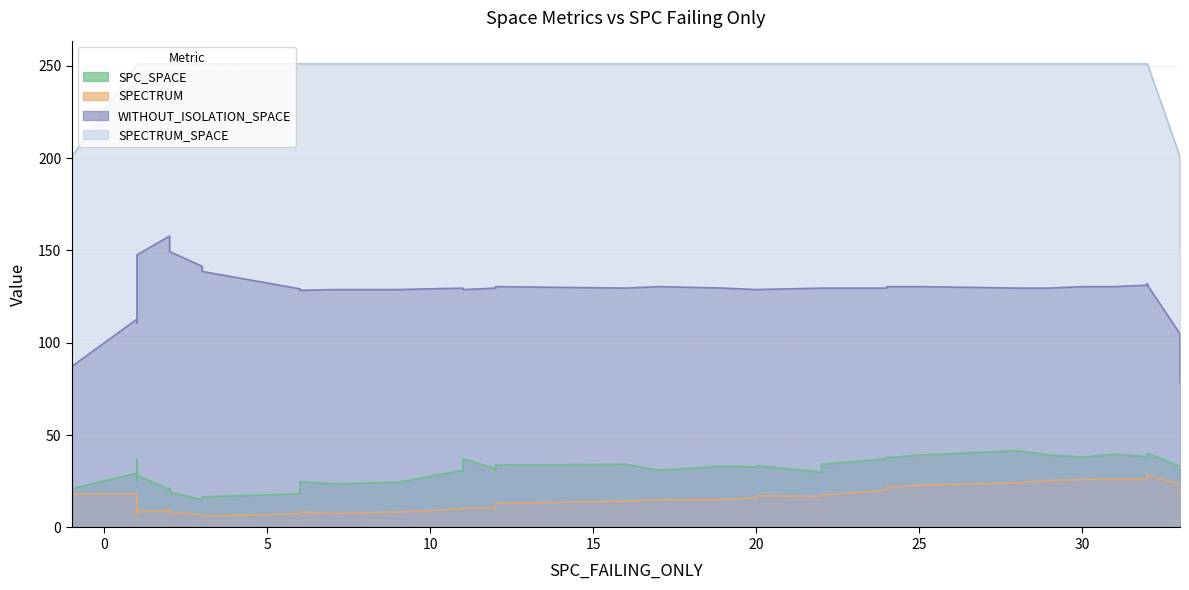

True or false: SPECTRUM and SPECTRUM_SPACE cross at least once.

False